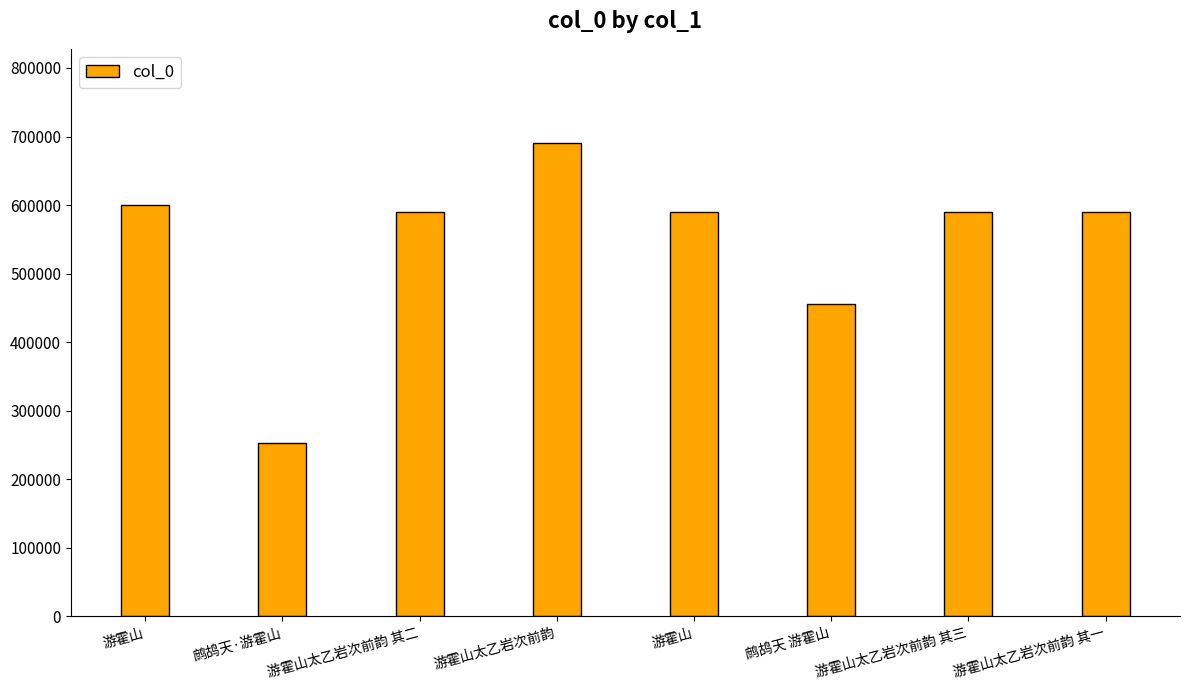

How many data points are less than 590608?

4